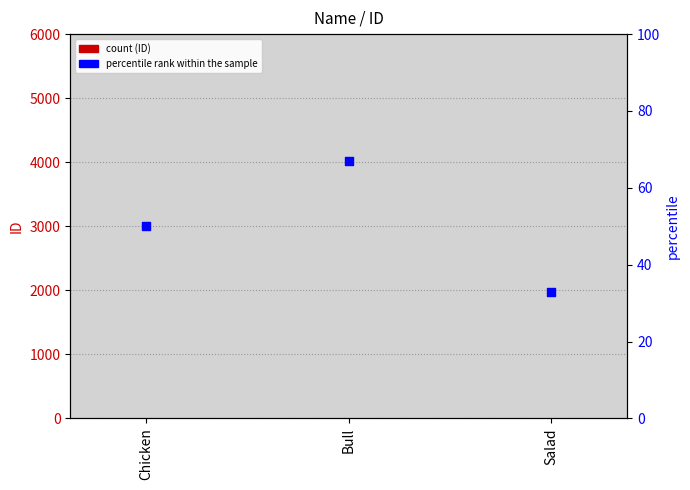

At how many categories does at least one series exceed 33?

2